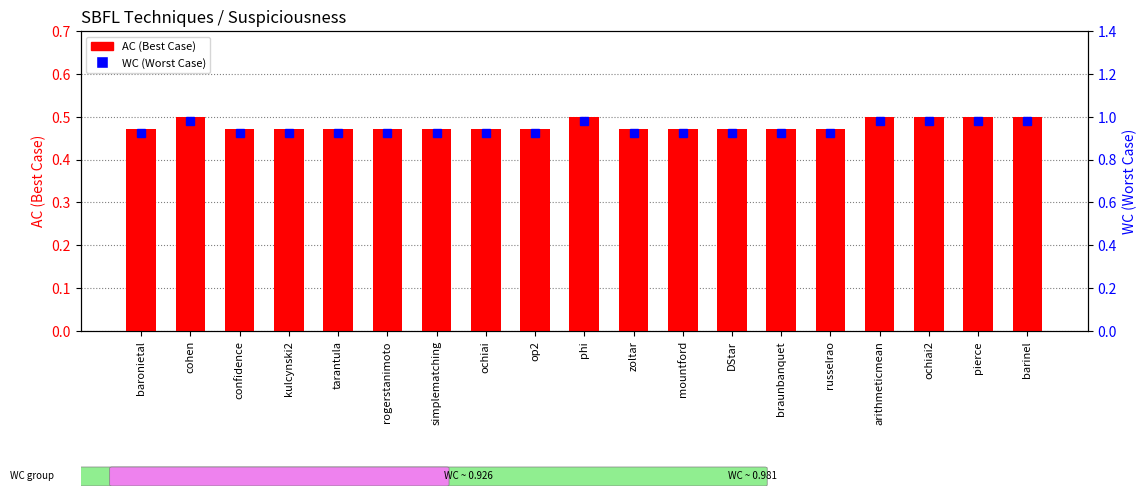

Reading left to right, transcribe all the data shown in this chart.

AC (Best Case): baronietal=0.5	cohen=0.5	confidence=0.5	kulcynski2=0.5	tarantula=0.5	rogerstanimoto=0.5	simplematching=0.5	ochiai=0.5	op2=0.5	phi=0.5	zoltar=0.5	mountford=0.5	DStar=0.5	braunbanquet=0.5	russelrao=0.5	arithmeticmean=0.5	ochiai2=0.5	pierce=0.5	barinel=0.5
WC (Worst Case): baronietal=0.9	cohen=1.0	confidence=0.9	kulcynski2=0.9	tarantula=0.9	rogerstanimoto=0.9	simplematching=0.9	ochiai=0.9	op2=0.9	phi=1.0	zoltar=0.9	mountford=0.9	DStar=0.9	braunbanquet=0.9	russelrao=0.9	arithmeticmean=1.0	ochiai2=1.0	pierce=1.0	barinel=1.0